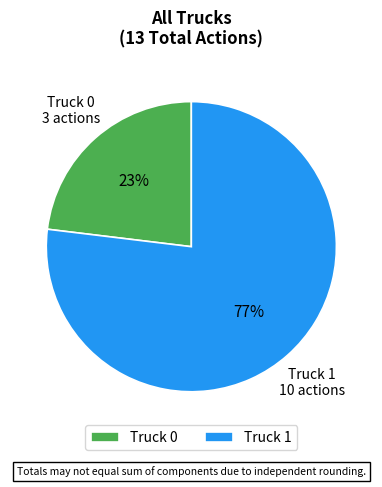

Rank the categories by value from highest to lowest.

Truck 1, Truck 0